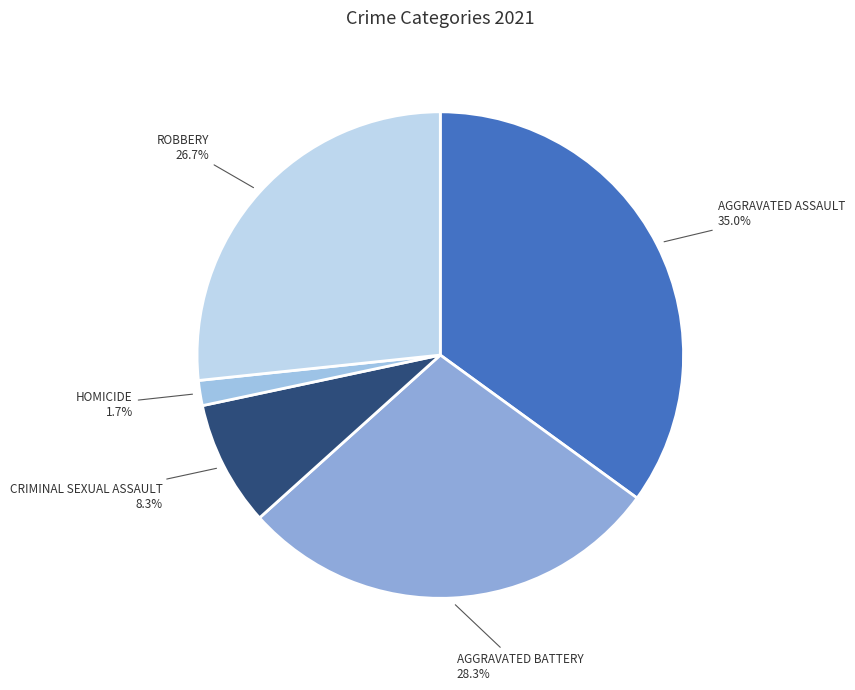

How many segments does this pie chart have?

5